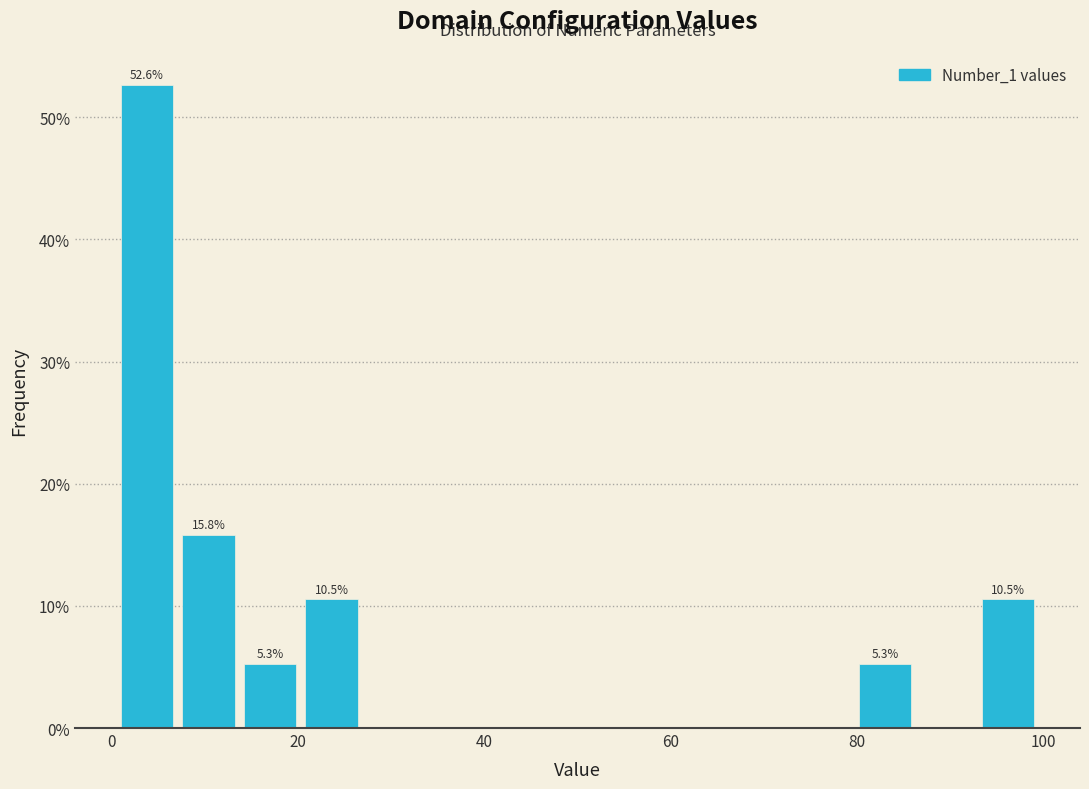

Read against the x-axis, roughly where is the centre of the tallest bar?

4